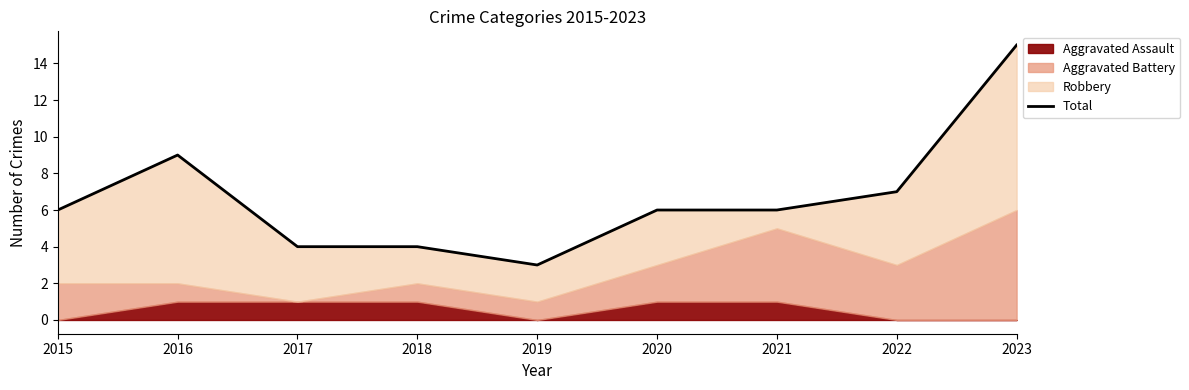

What is the sum of all values?

60